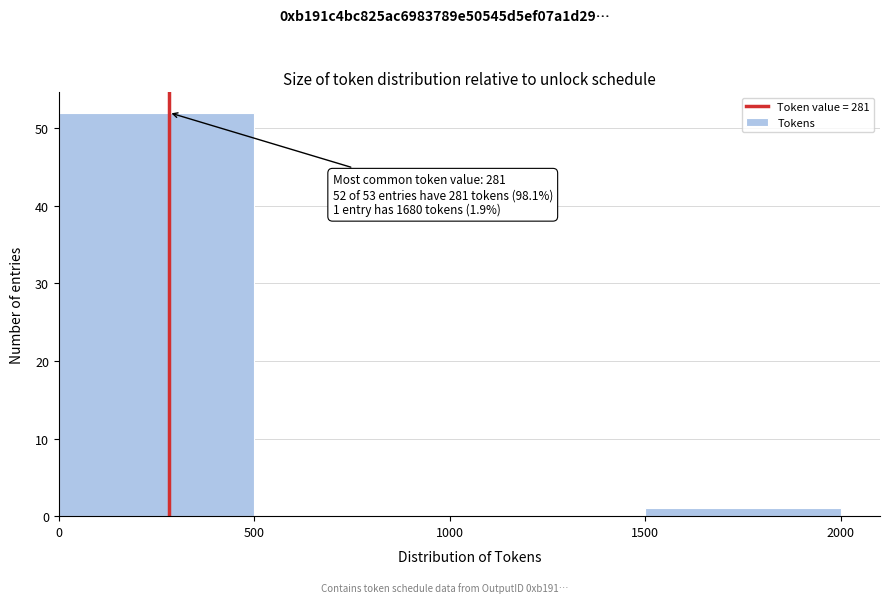

Which range on the x-axis has the tallest bar?

0 to 500